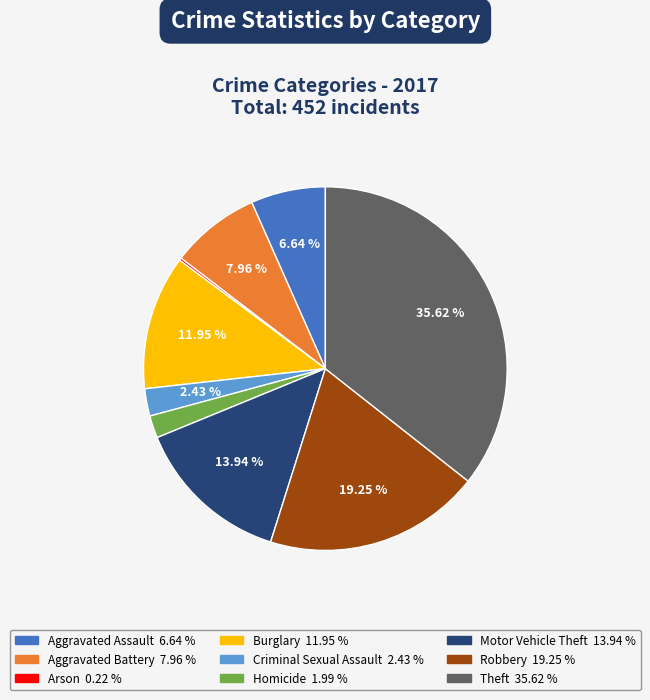

Combined, do Motor Vehicle Theft and Aggravated Assault account for over 50%?

No